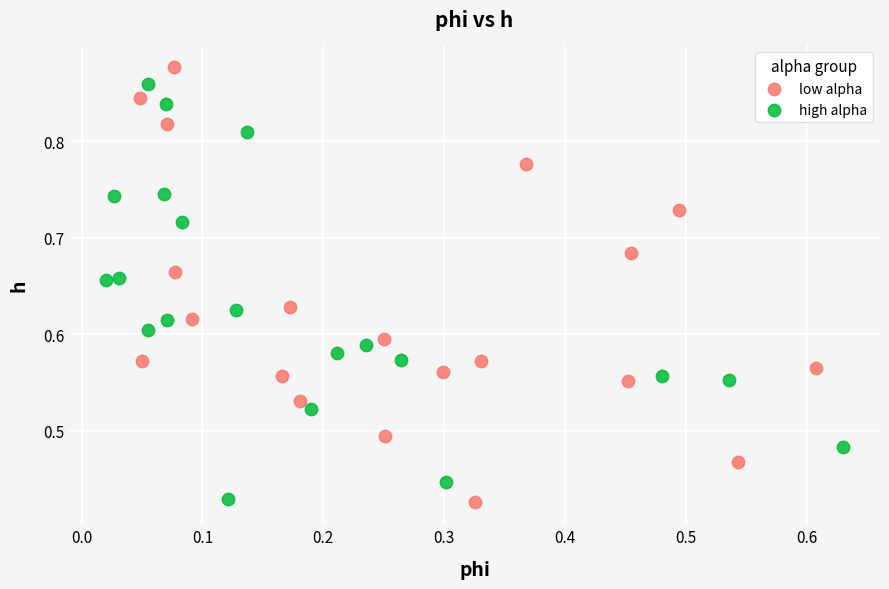

Which series has the largest Y range (max minus min)?

low alpha